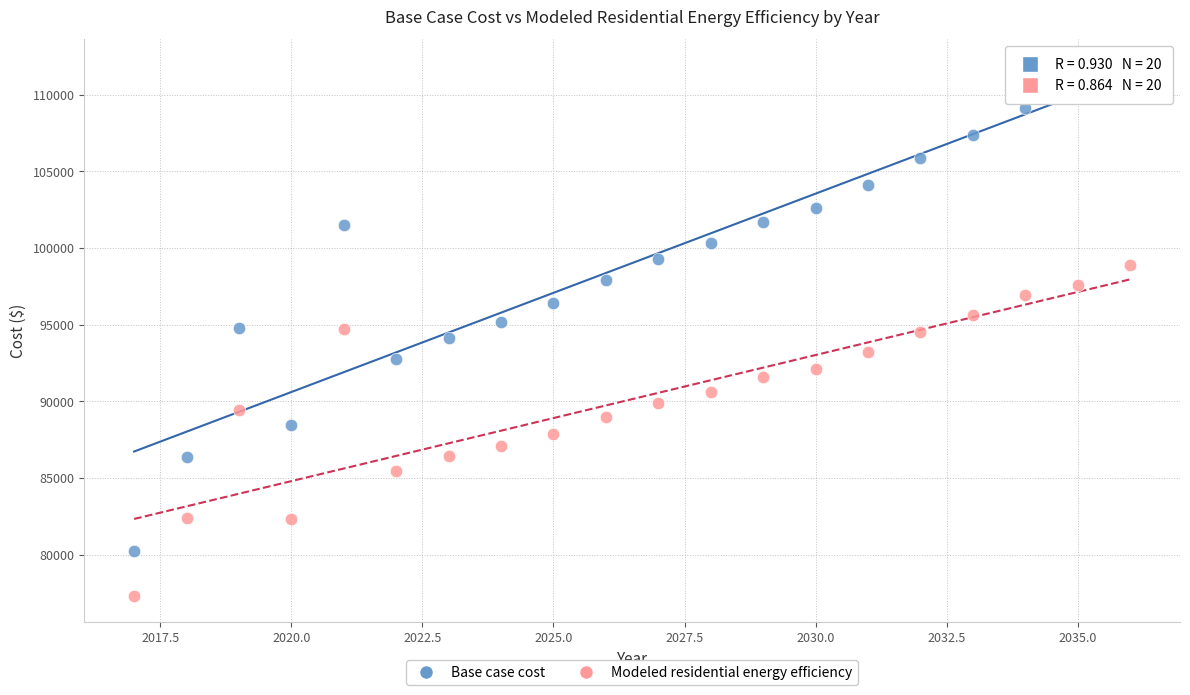

Which series has the largest Y range (max minus min)?

Base case cost